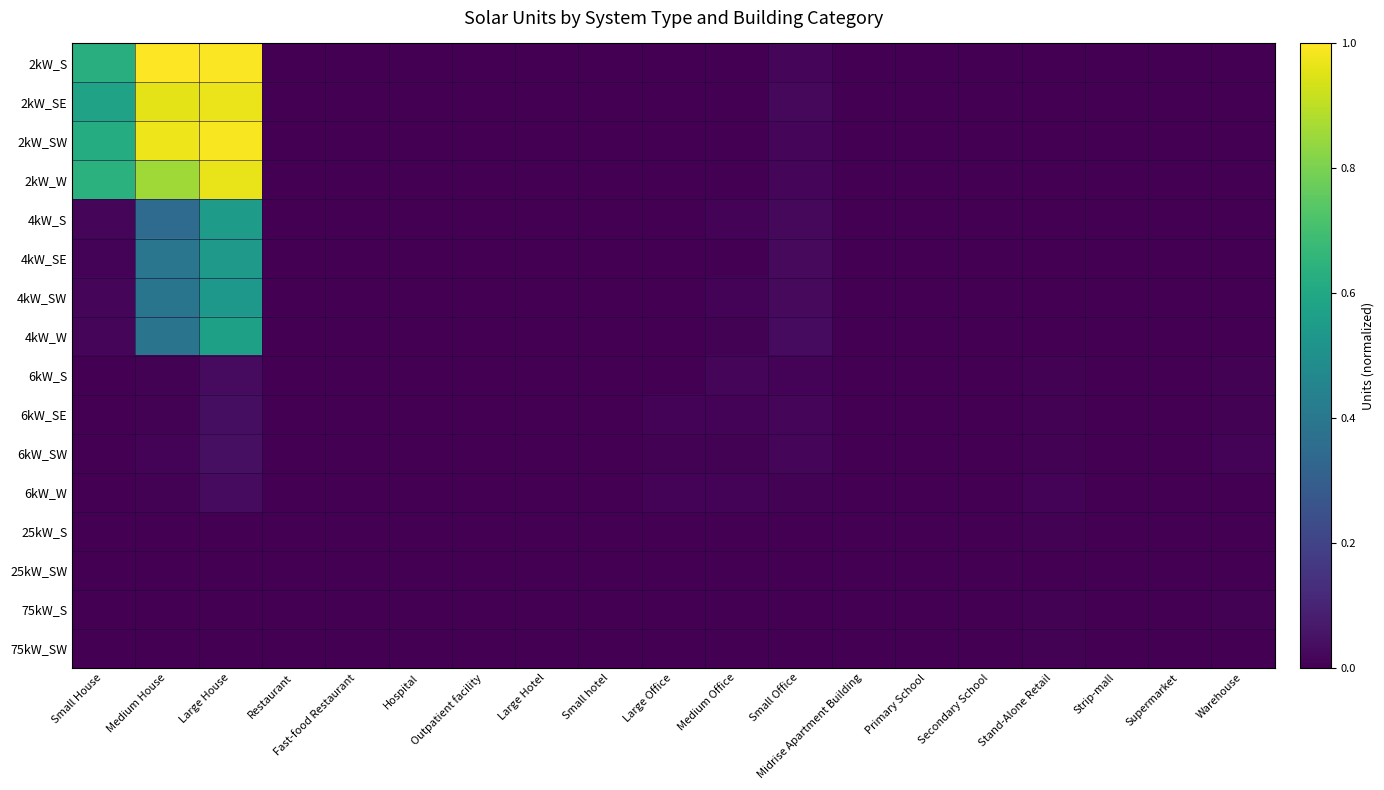

Reading left to right, extract all data points from this chart.

2kW_S: Small House=0.6	Medium House=1.0	Large House=1.0	Restaurant=0.0	Fast-food Restaurant=0.0	Hospital=0.0	Outpatient facility=0.0	Large Hotel=0.0	Small hotel=0.0	Large Office=0.0	Medium Office=0.0	Small Office=0.0	Midrise Apartment Building=0.0	Primary School=0.0	Secondary School=0.0	Stand-Alone Retail=0.0	Strip-mall=0.0	Supermarket=0.0	Warehouse=0.0
2kW_SE: Small House=0.6	Medium House=1.0	Large House=1.0	Restaurant=0.0	Fast-food Restaurant=0.0	Hospital=0.0	Outpatient facility=0.0	Large Hotel=0.0	Small hotel=0.0	Large Office=0.0	Medium Office=0.0	Small Office=0.0	Midrise Apartment Building=0.0	Primary School=0.0	Secondary School=0.0	Stand-Alone Retail=0.0	Strip-mall=0.0	Supermarket=0.0	Warehouse=0.0
2kW_SW: Small House=0.6	Medium House=1.0	Large House=1.0	Restaurant=0.0	Fast-food Restaurant=0.0	Hospital=0.0	Outpatient facility=0.0	Large Hotel=0.0	Small hotel=0.0	Large Office=0.0	Medium Office=0.0	Small Office=0.0	Midrise Apartment Building=0.0	Primary School=0.0	Secondary School=0.0	Stand-Alone Retail=0.0	Strip-mall=0.0	Supermarket=0.0	Warehouse=0.0
2kW_W: Small House=0.6	Medium House=0.9	Large House=1.0	Restaurant=0.0	Fast-food Restaurant=0.0	Hospital=0.0	Outpatient facility=0.0	Large Hotel=0.0	Small hotel=0.0	Large Office=0.0	Medium Office=0.0	Small Office=0.0	Midrise Apartment Building=0.0	Primary School=0.0	Secondary School=0.0	Stand-Alone Retail=0.0	Strip-mall=0.0	Supermarket=0.0	Warehouse=0.0
4kW_S: Small House=0.0	Medium House=0.3	Large House=0.6	Restaurant=0.0	Fast-food Restaurant=0.0	Hospital=0.0	Outpatient facility=0.0	Large Hotel=0.0	Small hotel=0.0	Large Office=0.0	Medium Office=0.0	Small Office=0.0	Midrise Apartment Building=0.0	Primary School=0.0	Secondary School=0.0	Stand-Alone Retail=0.0	Strip-mall=0.0	Supermarket=0.0	Warehouse=0.0
4kW_SE: Small House=0.0	Medium House=0.4	Large House=0.5	Restaurant=0.0	Fast-food Restaurant=0.0	Hospital=0.0	Outpatient facility=0.0	Large Hotel=0.0	Small hotel=0.0	Large Office=0.0	Medium Office=0.0	Small Office=0.0	Midrise Apartment Building=0.0	Primary School=0.0	Secondary School=0.0	Stand-Alone Retail=0.0	Strip-mall=0.0	Supermarket=0.0	Warehouse=0.0
4kW_SW: Small House=0.0	Medium House=0.4	Large House=0.5	Restaurant=0.0	Fast-food Restaurant=0.0	Hospital=0.0	Outpatient facility=0.0	Large Hotel=0.0	Small hotel=0.0	Large Office=0.0	Medium Office=0.0	Small Office=0.0	Midrise Apartment Building=0.0	Primary School=0.0	Secondary School=0.0	Stand-Alone Retail=0.0	Strip-mall=0.0	Supermarket=0.0	Warehouse=0.0
4kW_W: Small House=0.0	Medium House=0.4	Large House=0.6	Restaurant=0.0	Fast-food Restaurant=0.0	Hospital=0.0	Outpatient facility=0.0	Large Hotel=0.0	Small hotel=0.0	Large Office=0.0	Medium Office=0.0	Small Office=0.0	Midrise Apartment Building=0.0	Primary School=0.0	Secondary School=0.0	Stand-Alone Retail=0.0	Strip-mall=0.0	Supermarket=0.0	Warehouse=0.0
6kW_S: Small House=0.0	Medium House=0.0	Large House=0.0	Restaurant=0.0	Fast-food Restaurant=0.0	Hospital=0.0	Outpatient facility=0.0	Large Hotel=0.0	Small hotel=0.0	Large Office=0.0	Medium Office=0.0	Small Office=0.0	Midrise Apartment Building=0.0	Primary School=0.0	Secondary School=0.0	Stand-Alone Retail=0.0	Strip-mall=0.0	Supermarket=0.0	Warehouse=0.0
6kW_SE: Small House=0.0	Medium House=0.0	Large House=0.0	Restaurant=0.0	Fast-food Restaurant=0.0	Hospital=0.0	Outpatient facility=0.0	Large Hotel=0.0	Small hotel=0.0	Large Office=0.0	Medium Office=0.0	Small Office=0.0	Midrise Apartment Building=0.0	Primary School=0.0	Secondary School=0.0	Stand-Alone Retail=0.0	Strip-mall=0.0	Supermarket=0.0	Warehouse=0.0
6kW_SW: Small House=0.0	Medium House=0.0	Large House=0.0	Restaurant=0.0	Fast-food Restaurant=0.0	Hospital=0.0	Outpatient facility=0.0	Large Hotel=0.0	Small hotel=0.0	Large Office=0.0	Medium Office=0.0	Small Office=0.0	Midrise Apartment Building=0.0	Primary School=0.0	Secondary School=0.0	Stand-Alone Retail=0.0	Strip-mall=0.0	Supermarket=0.0	Warehouse=0.0
6kW_W: Small House=0.0	Medium House=0.0	Large House=0.0	Restaurant=0.0	Fast-food Restaurant=0.0	Hospital=0.0	Outpatient facility=0.0	Large Hotel=0.0	Small hotel=0.0	Large Office=0.0	Medium Office=0.0	Small Office=0.0	Midrise Apartment Building=0.0	Primary School=0.0	Secondary School=0.0	Stand-Alone Retail=0.0	Strip-mall=0.0	Supermarket=0.0	Warehouse=0.0
25kW_S: Small House=0.0	Medium House=0.0	Large House=0.0	Restaurant=0.0	Fast-food Restaurant=0.0	Hospital=0.0	Outpatient facility=0.0	Large Hotel=0.0	Small hotel=0.0	Large Office=0.0	Medium Office=0.0	Small Office=0.0	Midrise Apartment Building=0.0	Primary School=0.0	Secondary School=0.0	Stand-Alone Retail=0.0	Strip-mall=0.0	Supermarket=0.0	Warehouse=0.0
25kW_SW: Small House=0.0	Medium House=0.0	Large House=0.0	Restaurant=0.0	Fast-food Restaurant=0.0	Hospital=0.0	Outpatient facility=0.0	Large Hotel=0.0	Small hotel=0.0	Large Office=0.0	Medium Office=0.0	Small Office=0.0	Midrise Apartment Building=0.0	Primary School=0.0	Secondary School=0.0	Stand-Alone Retail=0.0	Strip-mall=0.0	Supermarket=0.0	Warehouse=0.0
75kW_S: Small House=0.0	Medium House=0.0	Large House=0.0	Restaurant=0.0	Fast-food Restaurant=0.0	Hospital=0.0	Outpatient facility=0.0	Large Hotel=0.0	Small hotel=0.0	Large Office=0.0	Medium Office=0.0	Small Office=0.0	Midrise Apartment Building=0.0	Primary School=0.0	Secondary School=0.0	Stand-Alone Retail=0.0	Strip-mall=0.0	Supermarket=0.0	Warehouse=0.0
75kW_SW: Small House=0.0	Medium House=0.0	Large House=0.0	Restaurant=0.0	Fast-food Restaurant=0.0	Hospital=0.0	Outpatient facility=0.0	Large Hotel=0.0	Small hotel=0.0	Large Office=0.0	Medium Office=0.0	Small Office=0.0	Midrise Apartment Building=0.0	Primary School=0.0	Secondary School=0.0	Stand-Alone Retail=0.0	Strip-mall=0.0	Supermarket=0.0	Warehouse=0.0